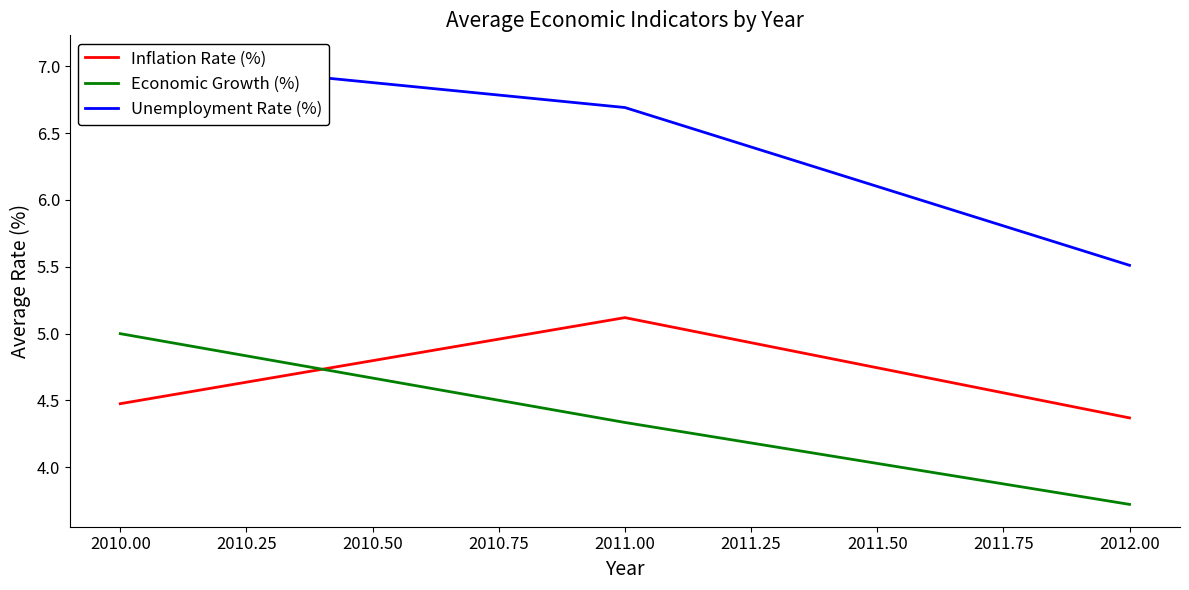

At which label does Economic Growth (%) first exceed 4?

2010.00